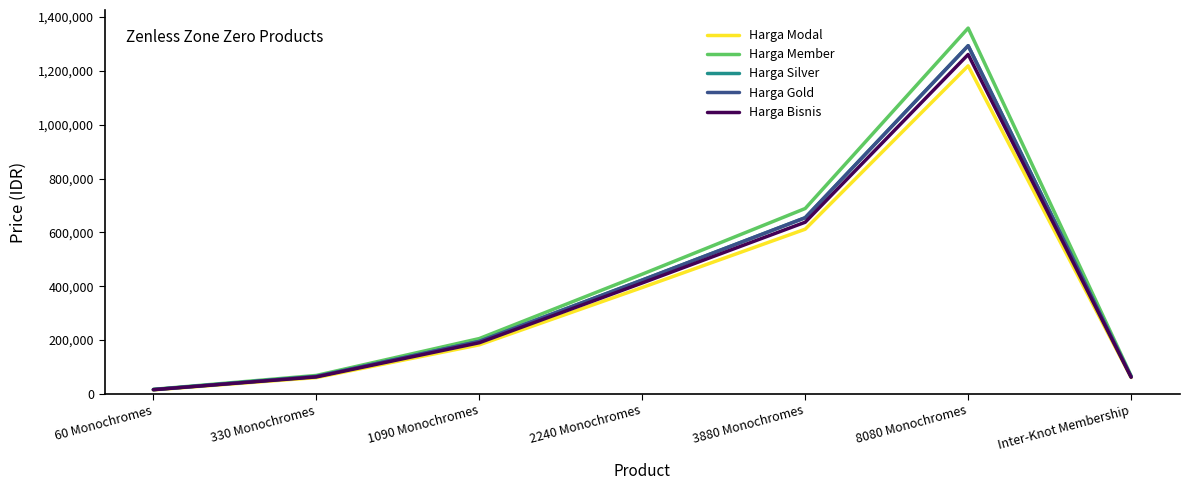

The value of Harga Bisnis at 8080 Monochromes is 1260889. True or false?

True